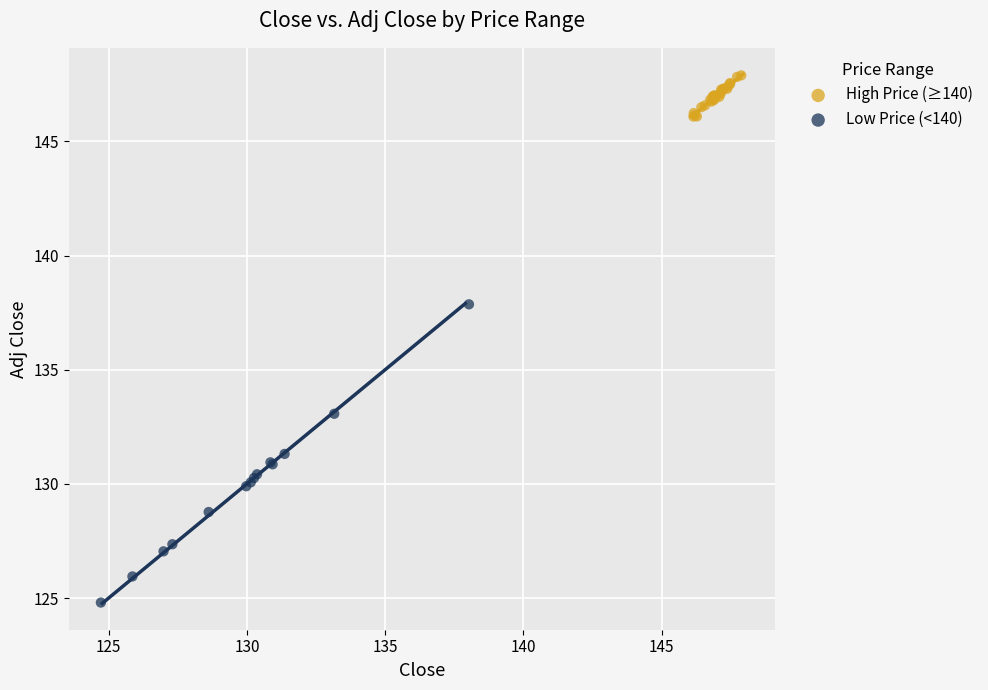

Which series has the widest spread of Y values?

Low Price (<140)